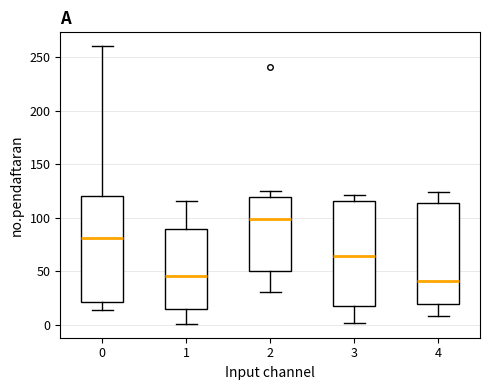

Reading left to right, transcribe this box plot: for each box, give where its median line is, the range the box spans, and where its two whiskers end, as read against the y-axis. The values are not printed on the chart, so give them approximately, as read against the axis.

0: median 80, box 20 to 120, whiskers 15 to 260
1: median 45, box 15 to 90, whiskers 0 to 115
2: median 100, box 50 to 120, whiskers 30 to 125
3: median 65, box 20 to 115, whiskers 0 to 120
4: median 40, box 20 to 115, whiskers 10 to 125